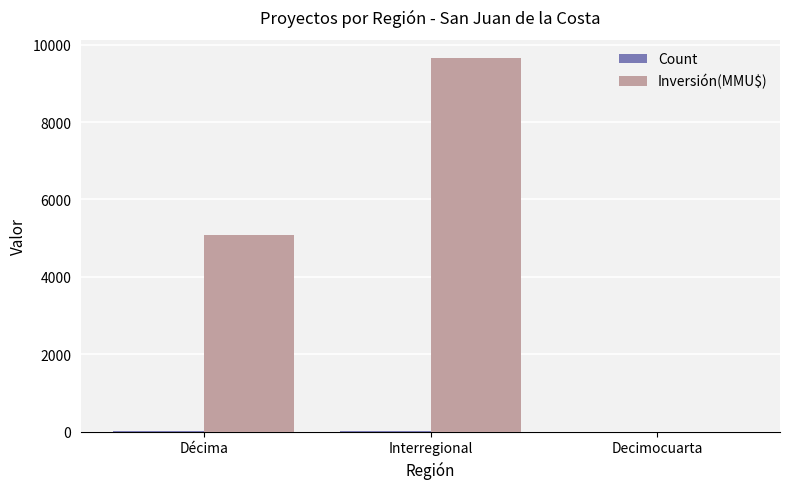

Where is Inversión(MMU$) nearest to the value 4823?

Décima